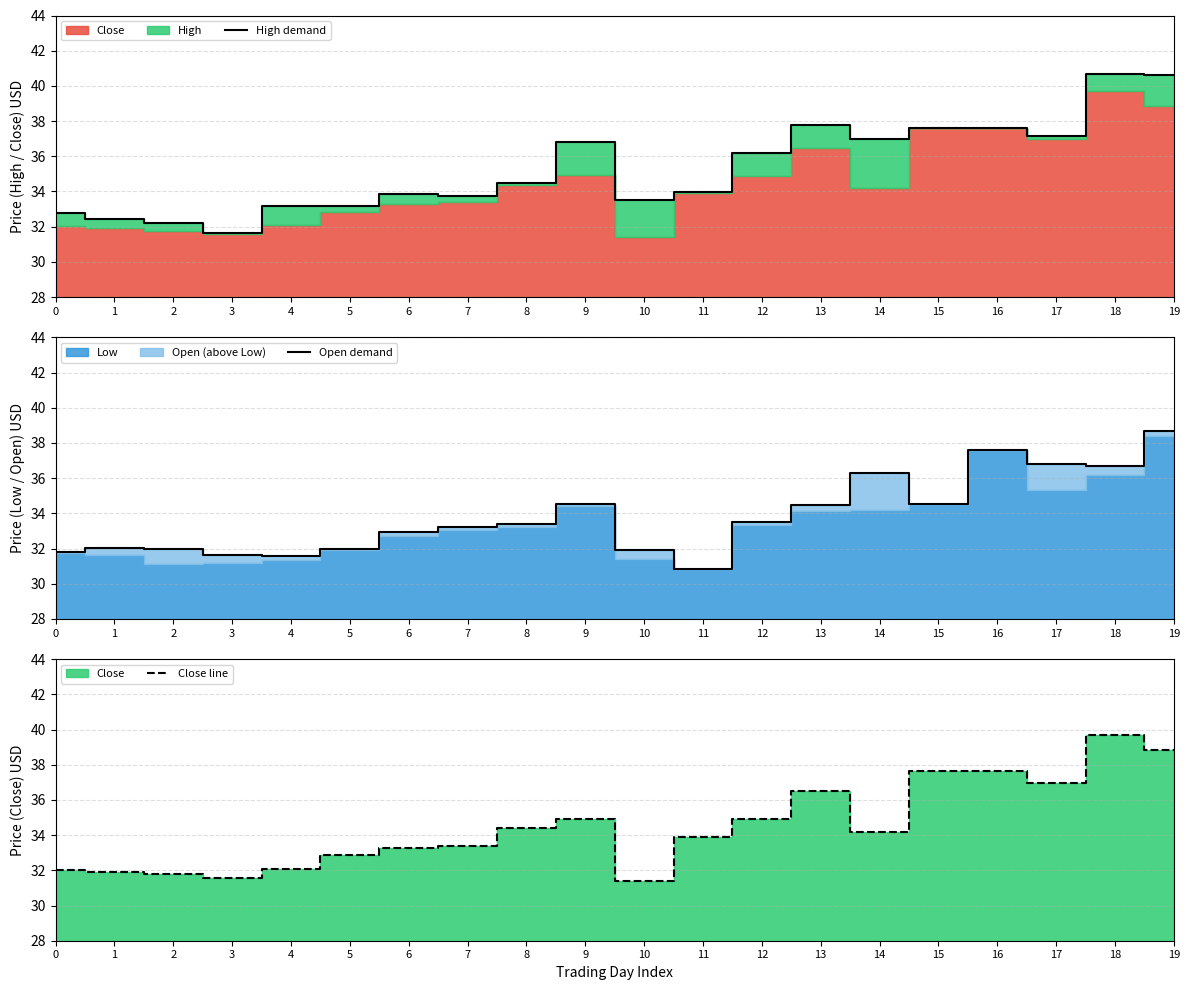

Reading right to left, extract all data points from this chart.

High demand: 40.6	40.7	37.2	37.6	37.6	37.0	37.8	36.2	34.0	33.5	36.8	34.5	33.8	33.9	33.2	33.2	31.7	32.2	32.5	32.8
Open demand: 38.7	36.7	36.8	37.6	34.5	36.3	34.5	33.5	30.9	31.9	34.5	33.4	33.2	32.9	32.0	31.6	31.6	32.0	32.0	31.8
Close line: 38.8	39.7	37.0	37.6	37.6	34.2	36.5	34.9	33.9	31.4	34.9	34.4	33.4	33.3	32.9	32.1	31.6	31.8	31.9	32.0